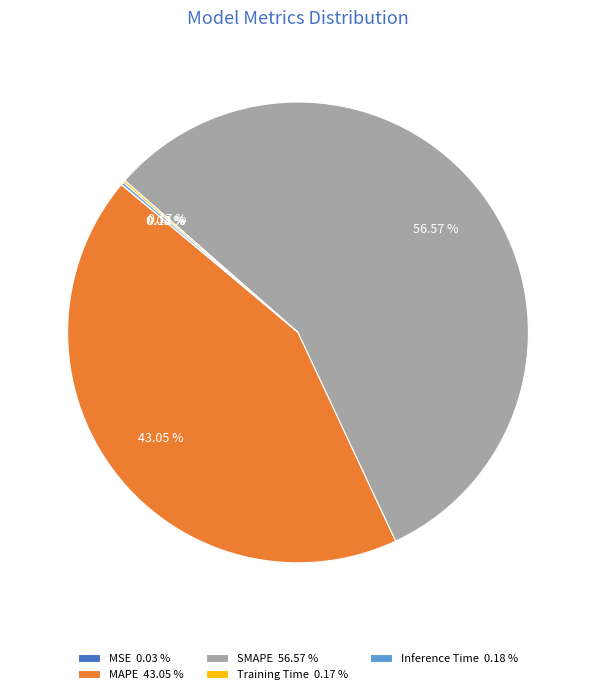

Does any single category account for the majority?

Yes